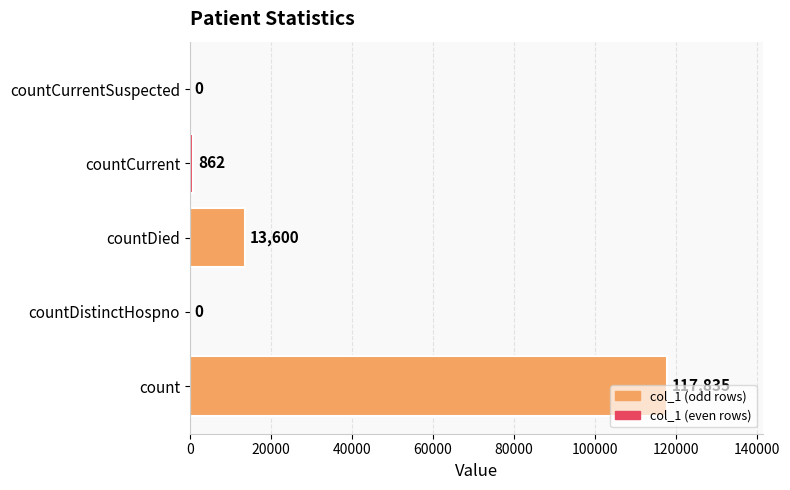

What is the maximum value shown in the chart?

117835